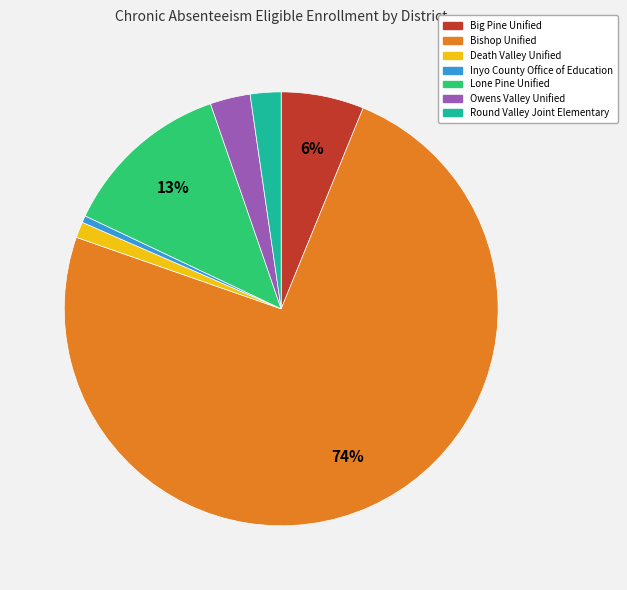

How many segments does this pie chart have?

7